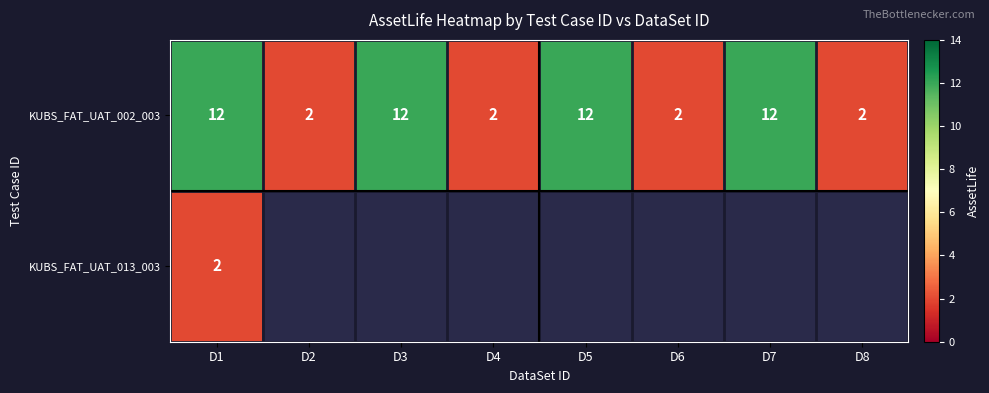

The KUBS_FAT_UAT_002_003 series shows 8 at D5. True or false?

False